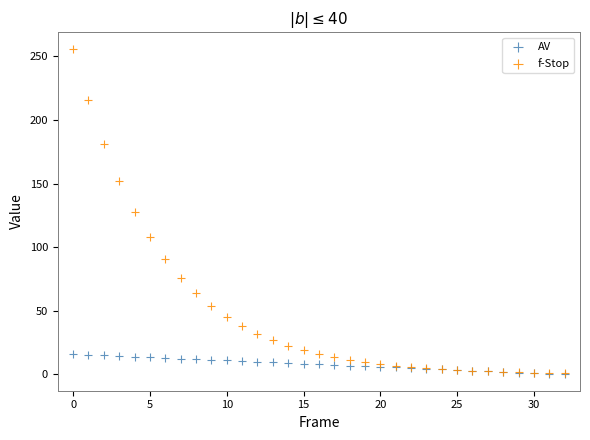

Which series reaches the maximum Y coordinate?

f-Stop